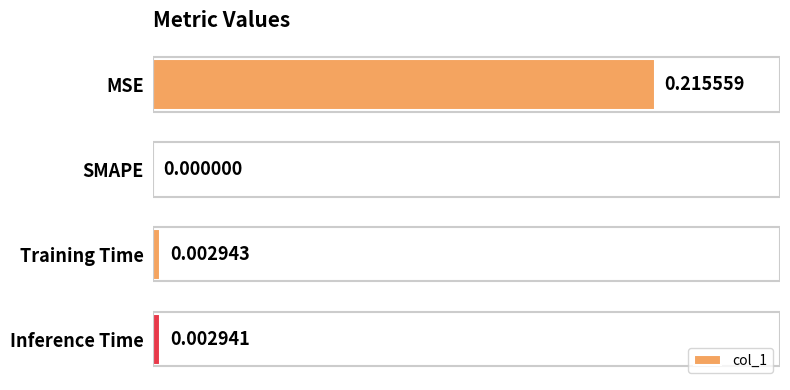

Are the bars grouped side by side (vs. stacked)?

No